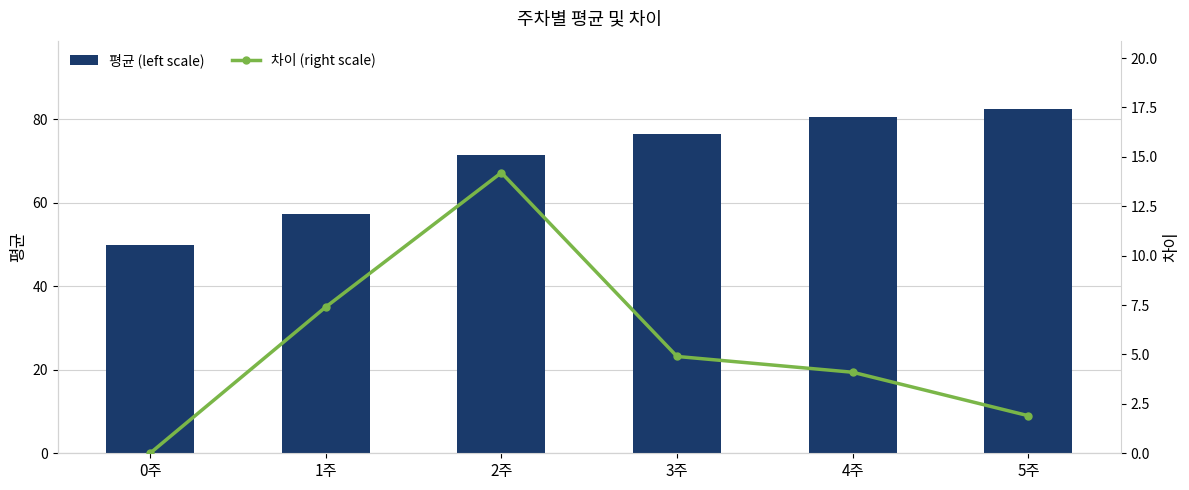

What is the difference between the 차이 (right scale) values at 3주 and 0주?

4.9